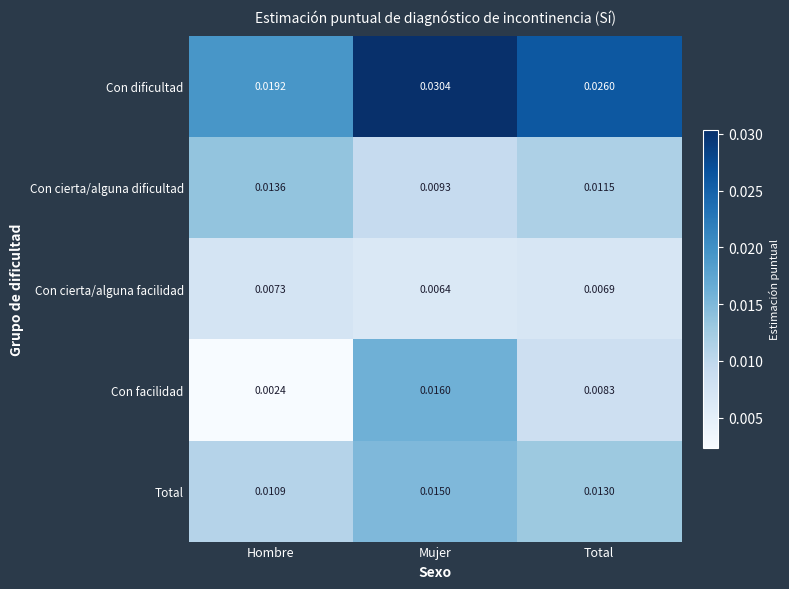

Where is Con cierta/alguna facilidad nearest to the value 0?

Mujer